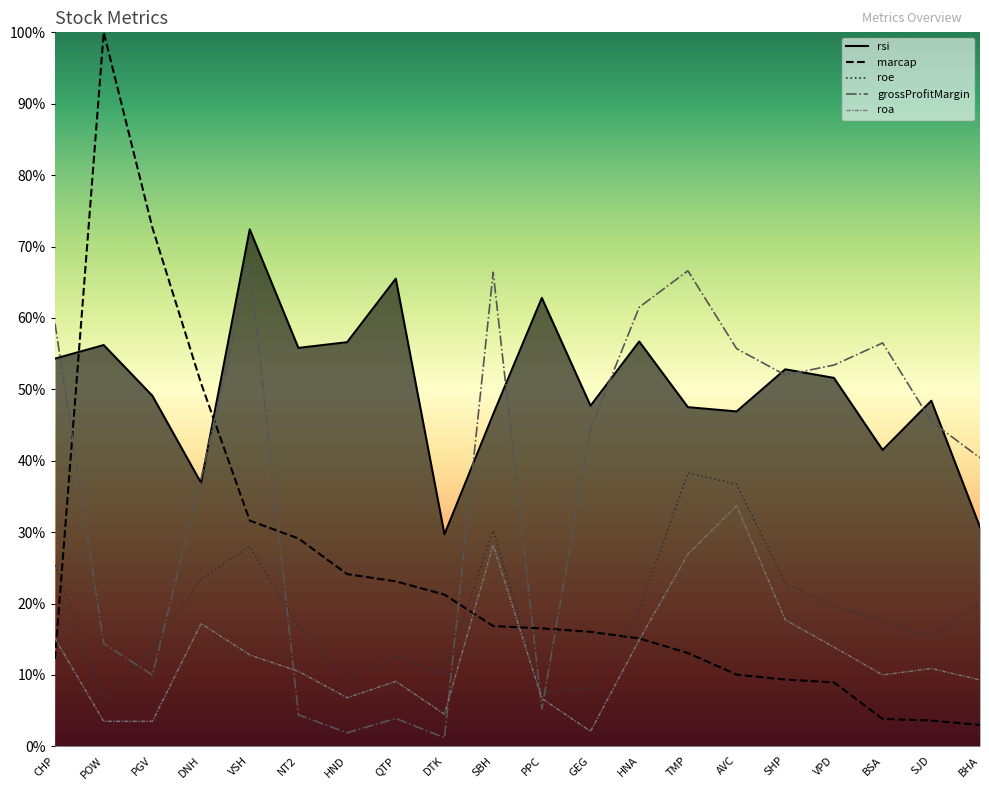

Which label corresponds to the largest value in the chart?

POW